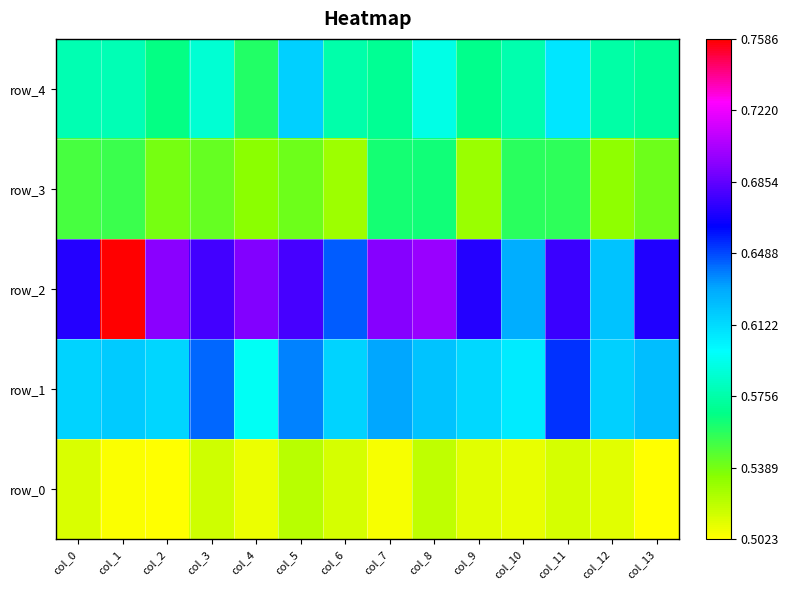

The row_0 series shows 0.5 at col_12. True or false?

True